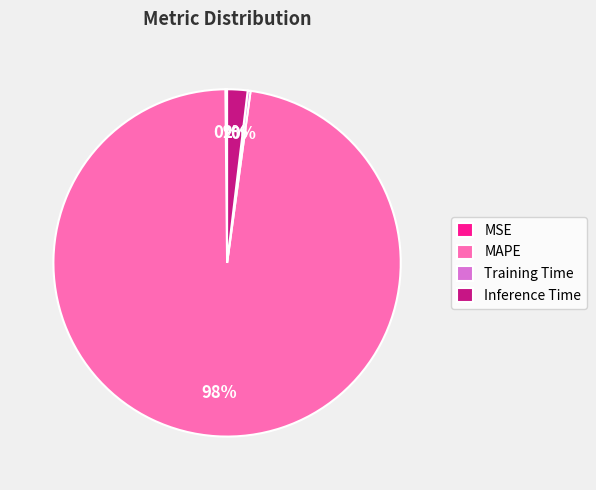

Which category has the biggest portion of the pie?

MAPE